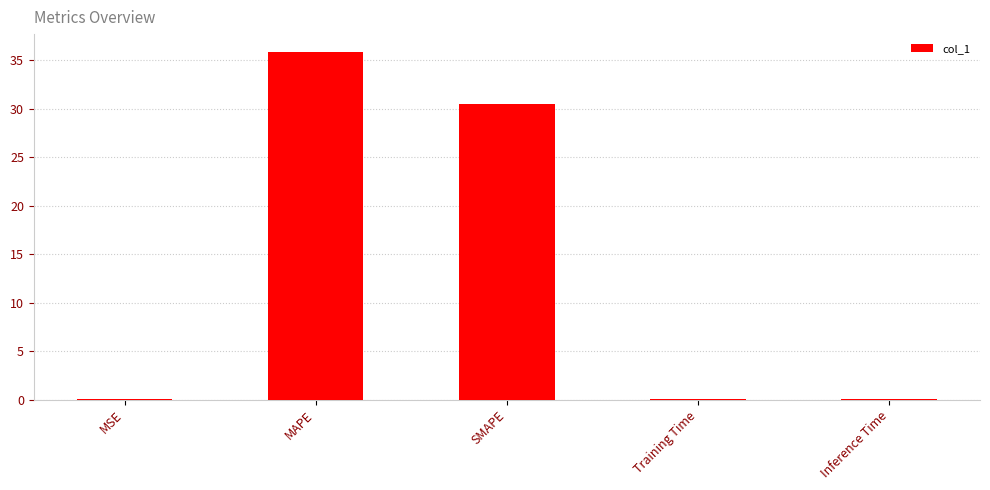

Which has a higher value, SMAPE or MSE?

SMAPE